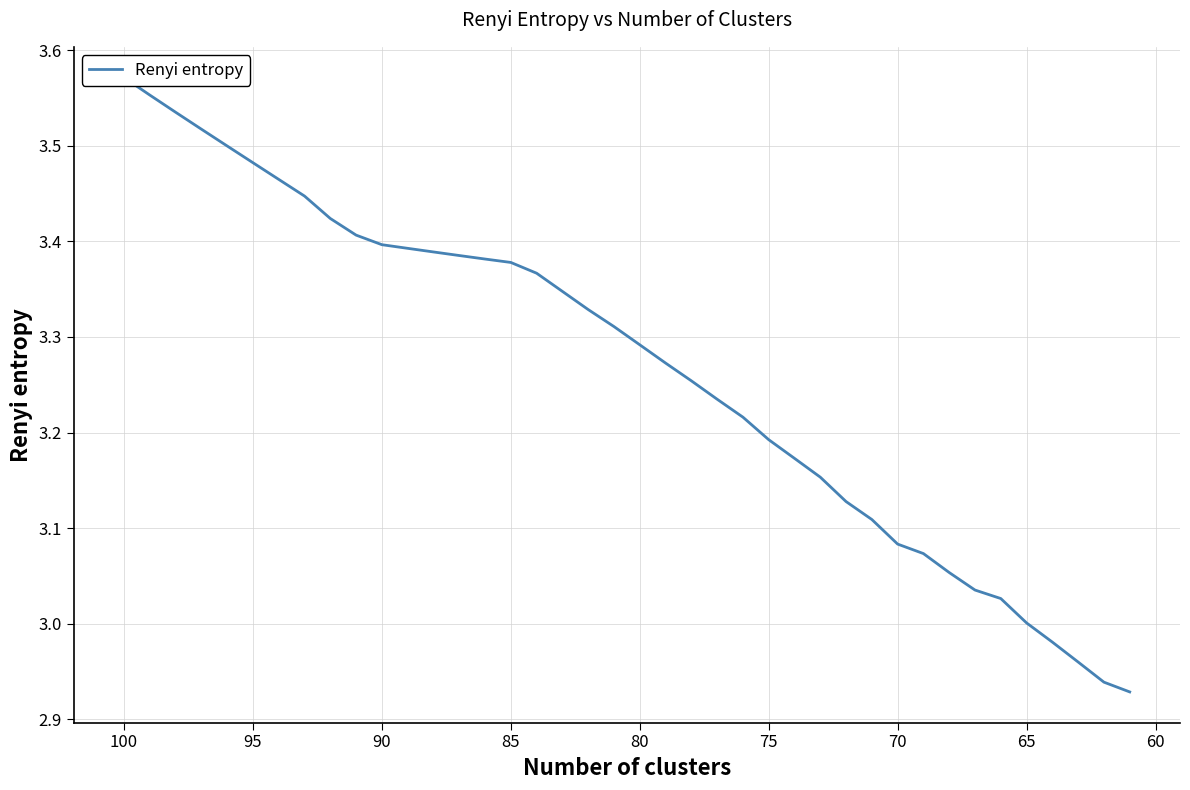

Between 60 and 30, which is larger?

60